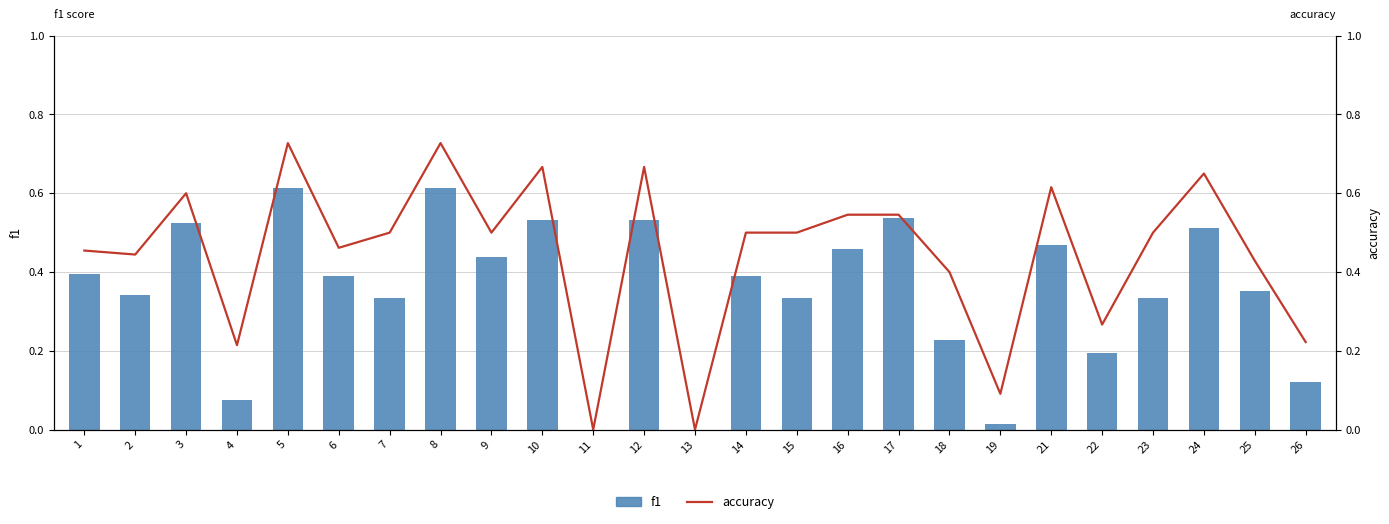

The value of accuracy at 10 is 0.7. True or false?

True